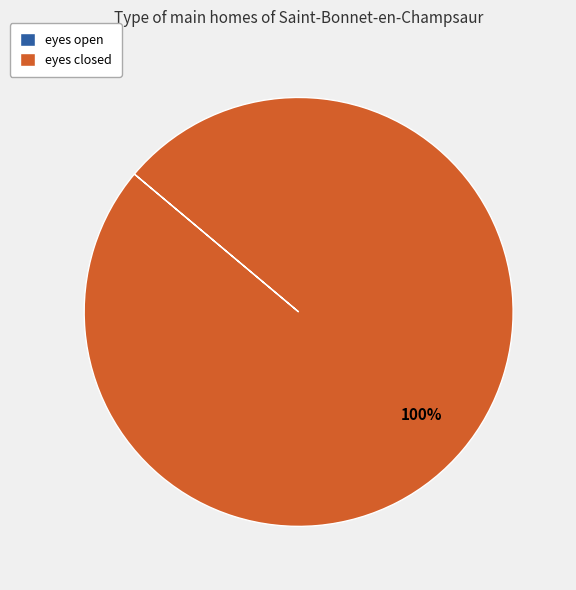

Which slice represents more than half of the pie?

eyes closed